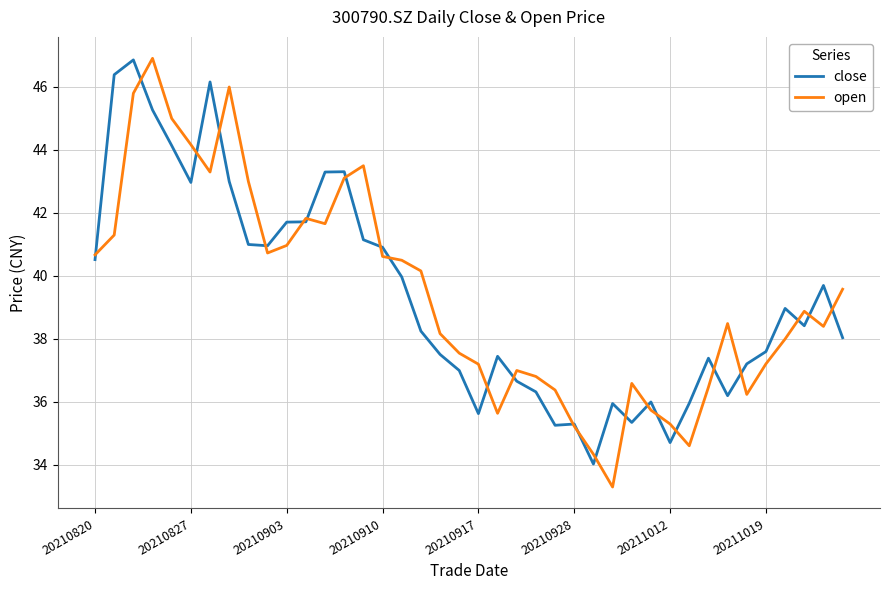

What are all the series names shown in the legend?

close, open